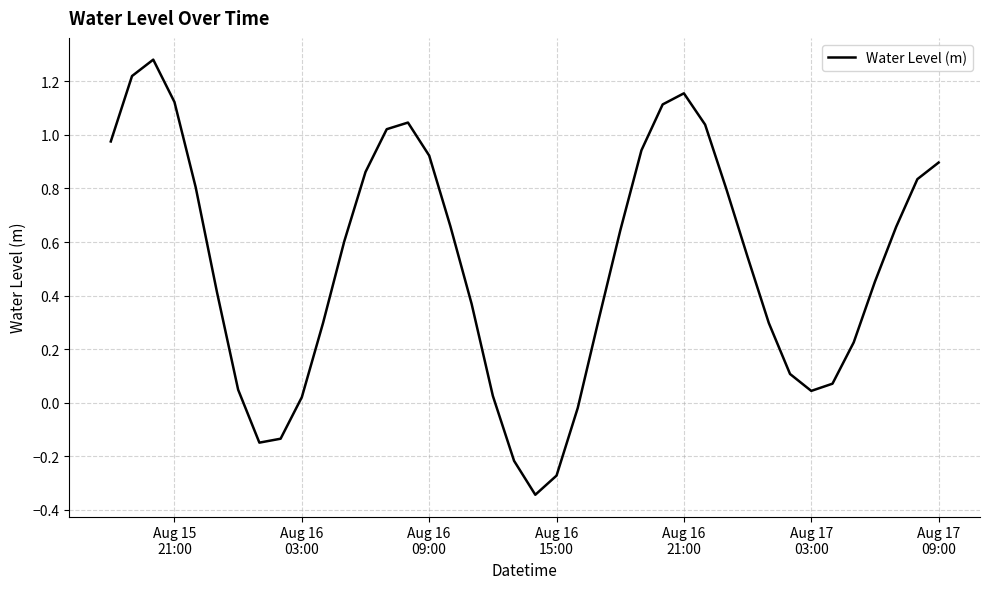

What is the average value?

0.5